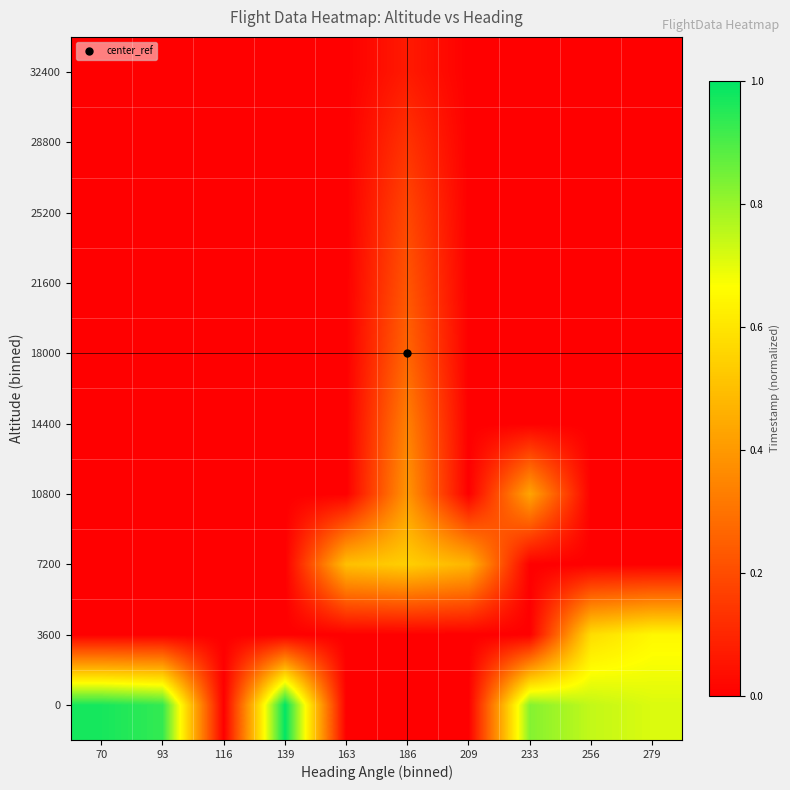

Reading left to right, list all the values displayed in this chart.

0: 70=1.0	93=0.9	116=0.0	139=1.0	163=0.0	186=0.0	209=0.0	233=0.8	256=0.7	279=0.7
3600: 70=0.0	93=0.0	116=0.0	139=0.0	163=0.0	186=0.0	209=0.0	233=0.0	256=0.6	279=0.6
7200: 70=0.0	93=0.0	116=0.0	139=0.0	163=0.5	186=0.5	209=0.5	233=0.0	256=0.0	279=0.0
10800: 70=0.0	93=0.0	116=0.0	139=0.0	163=0.0	186=0.4	209=0.0	233=0.4	256=0.0	279=0.0
14400: 70=0.0	93=0.0	116=0.0	139=0.0	163=0.0	186=0.3	209=0.0	233=0.0	256=0.0	279=0.0
18000: 70=0.0	93=0.0	116=0.0	139=0.0	163=0.0	186=0.3	209=0.0	233=0.0	256=0.0	279=0.0
21600: 70=0.0	93=0.0	116=0.0	139=0.0	163=0.0	186=0.2	209=0.0	233=0.0	256=0.0	279=0.0
25200: 70=0.0	93=0.0	116=0.0	139=0.0	163=0.0	186=0.2	209=0.0	233=0.0	256=0.0	279=0.0
28800: 70=0.0	93=0.0	116=0.0	139=0.0	163=0.0	186=0.1	209=0.0	233=0.0	256=0.0	279=0.0
32400: 70=0.0	93=0.0	116=0.0	139=0.0	163=0.0	186=0.1	209=0.0	233=0.0	256=0.0	279=0.0